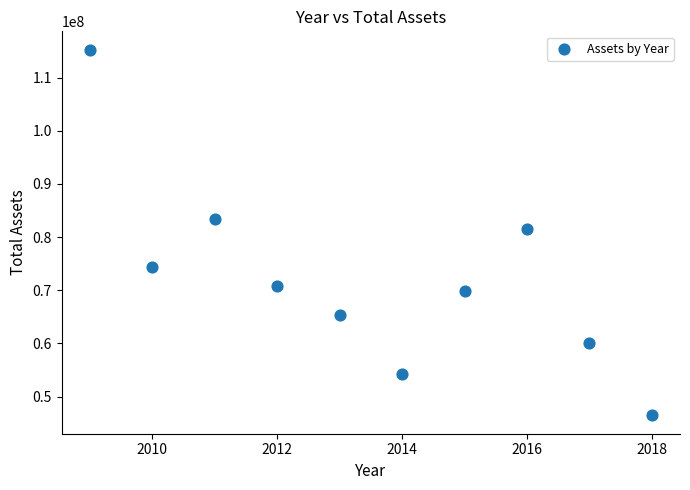

What is the range of Y values (max minus min)?

68818678